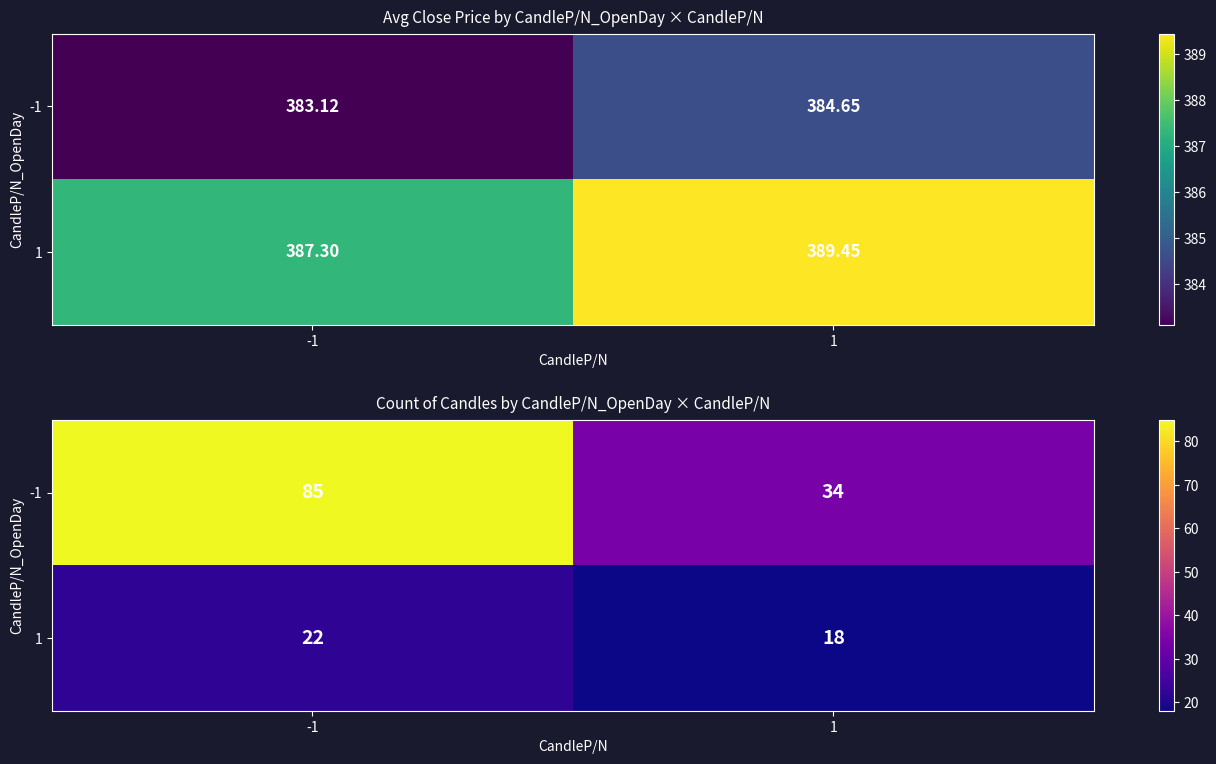

What is the sum of all 1 values?

40